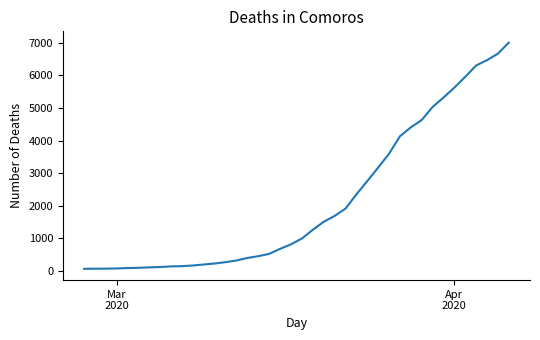

What is the difference between the maximum and minimum values?

6939